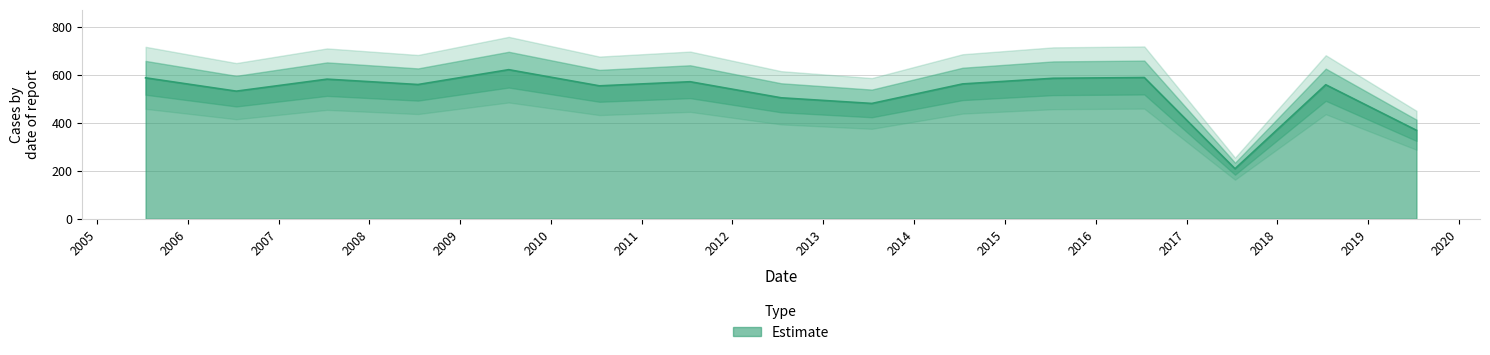

How many interior local valleys (lower than both neighbors) does the data have?

5